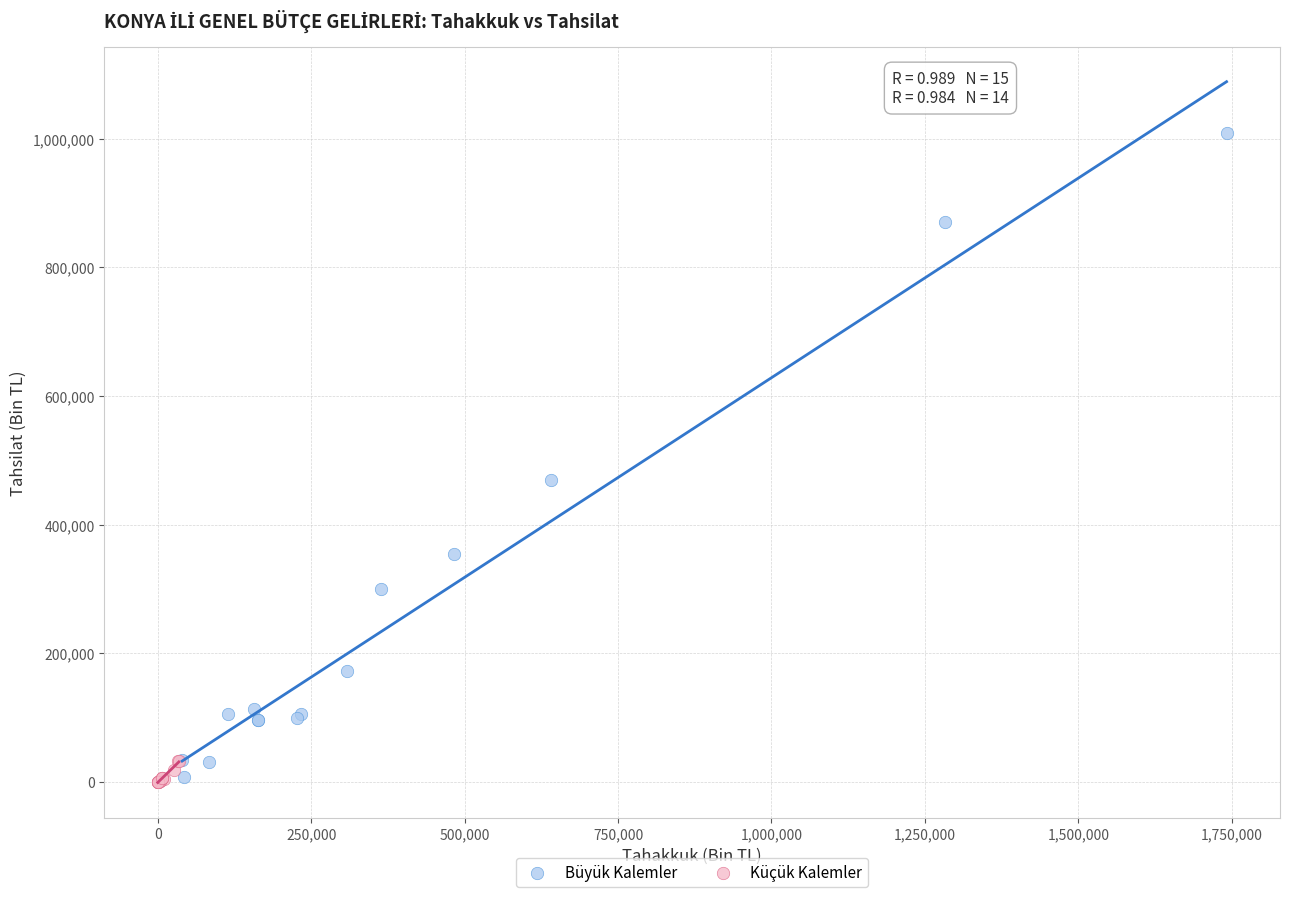

Which series has the largest Y range (max minus min)?

Büyük Kalemler